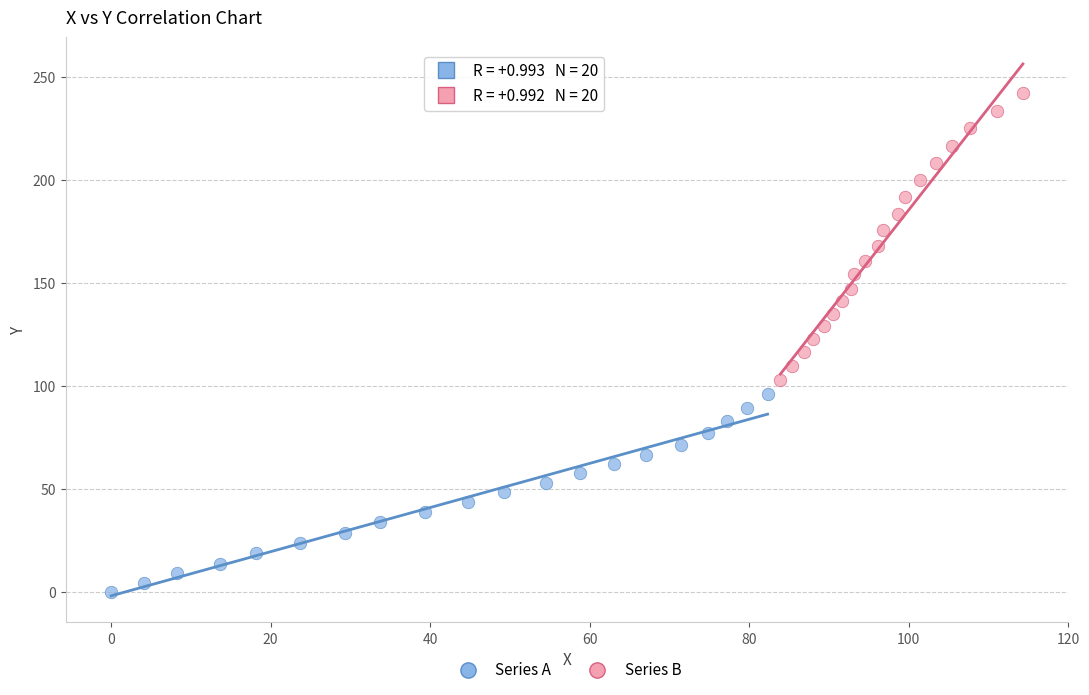

Which series reaches the minimum Y coordinate?

Series A